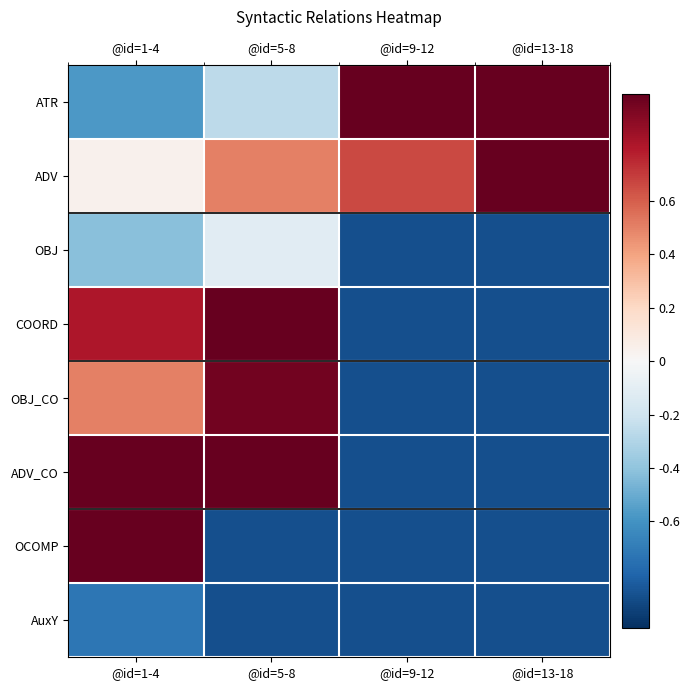

Reading left to right, list all the values displayed in this chart.

ATR: @id=1-4=-0.6	@id=5-8=-0.3	@id=9-12=1.0	@id=13-18=1.0
ADV: @id=1-4=0.0	@id=5-8=0.5	@id=9-12=0.7	@id=13-18=1.0
OBJ: @id=1-4=-0.4	@id=5-8=-0.1	@id=9-12=-0.9	@id=13-18=-0.9
COORD: @id=1-4=0.8	@id=5-8=1.0	@id=9-12=-0.9	@id=13-18=-0.9
OBJ_CO: @id=1-4=0.5	@id=5-8=1.0	@id=9-12=-0.9	@id=13-18=-0.9
ADV_CO: @id=1-4=1.0	@id=5-8=1.0	@id=9-12=-0.9	@id=13-18=-0.9
OCOMP: @id=1-4=1.0	@id=5-8=-0.9	@id=9-12=-0.9	@id=13-18=-0.9
AuxY: @id=1-4=-0.7	@id=5-8=-0.9	@id=9-12=-0.9	@id=13-18=-0.9